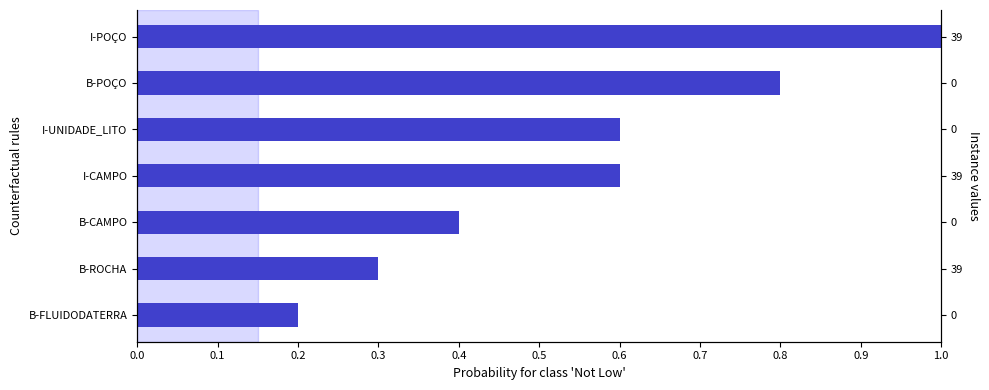

What is the minimum value shown in the chart?

0.2